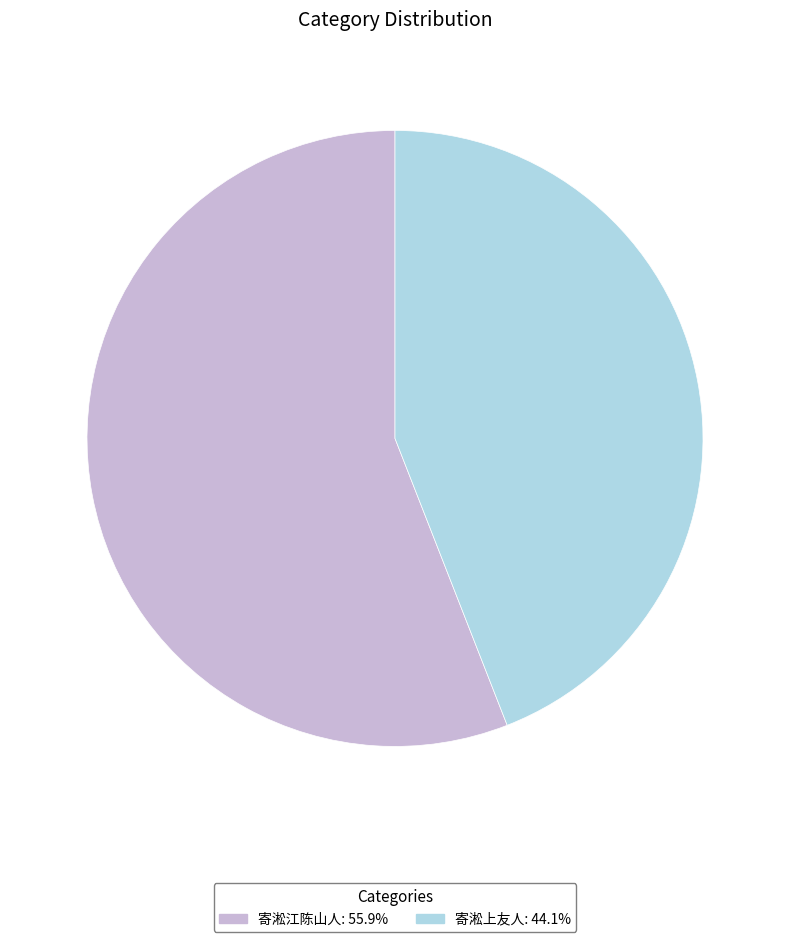

Do 寄淞江陈山人 and 寄淞上友人 together represent more than half of the pie?

Yes